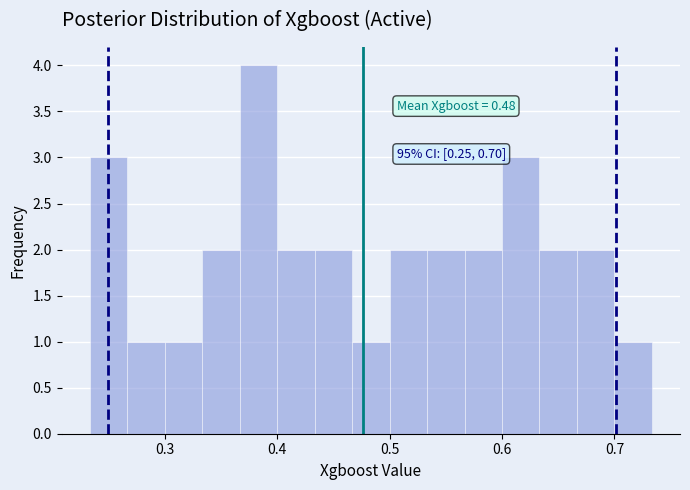

Around what value on the x-axis is the tallest bar? Give the approximate position of its centre, as read against the axis.

0.38